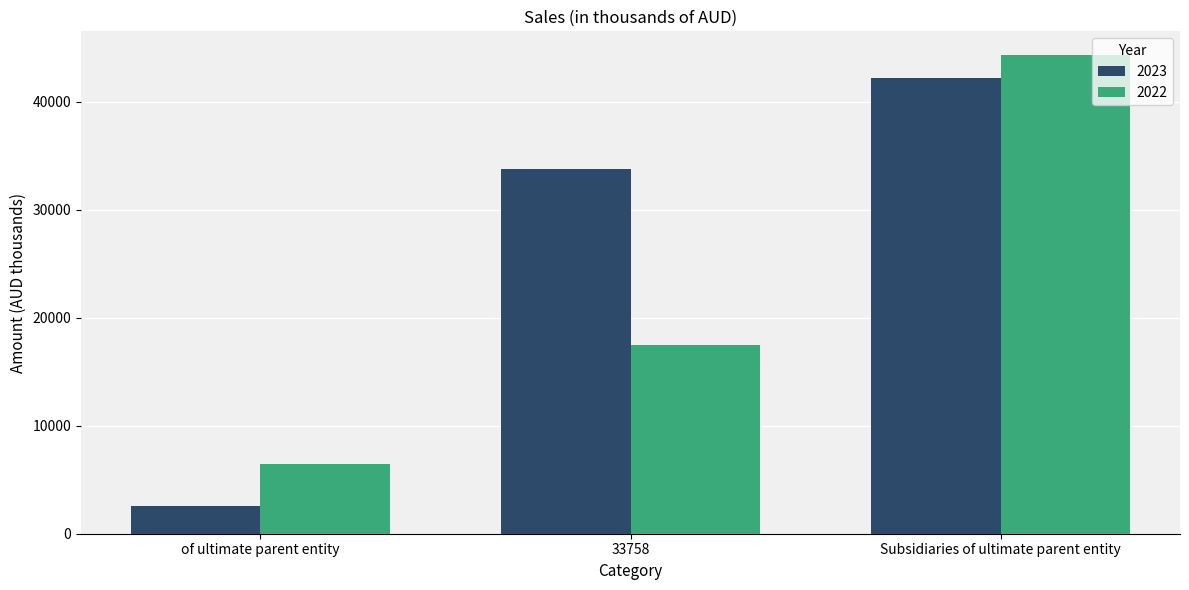

At which label is 2022 closest to 25362?

33758